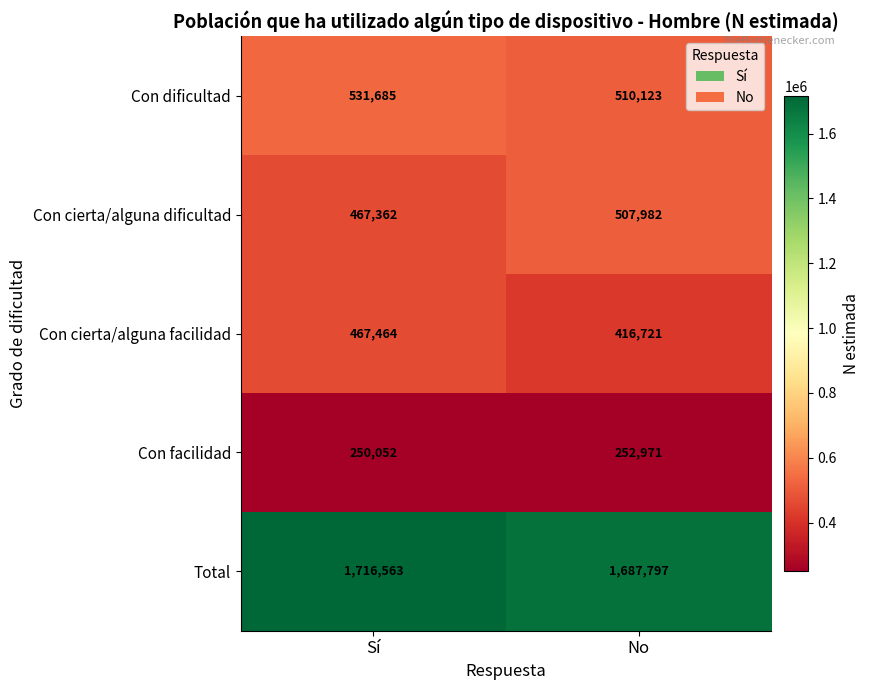

What is the minimum value shown in the chart?

250052